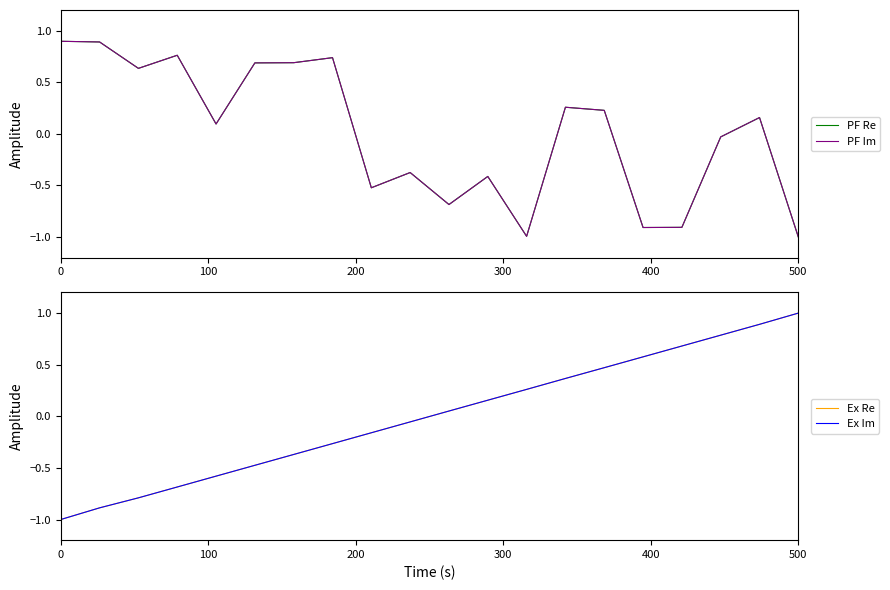

Which series has the largest total across all categories?

PF Re